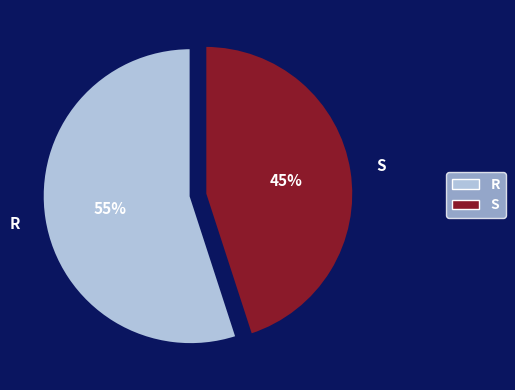

Rank the categories by value from highest to lowest.

R, S